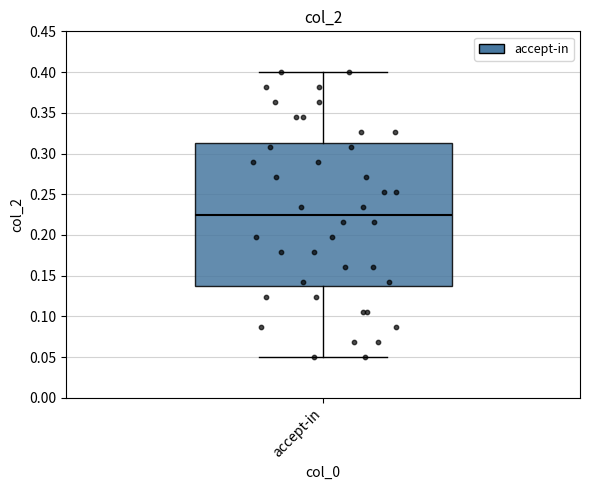

Where does the upper whisker of the box for accept-in end on the y-axis? The values are not printed on the chart, so give them approximately, as read against the axis.

0.400